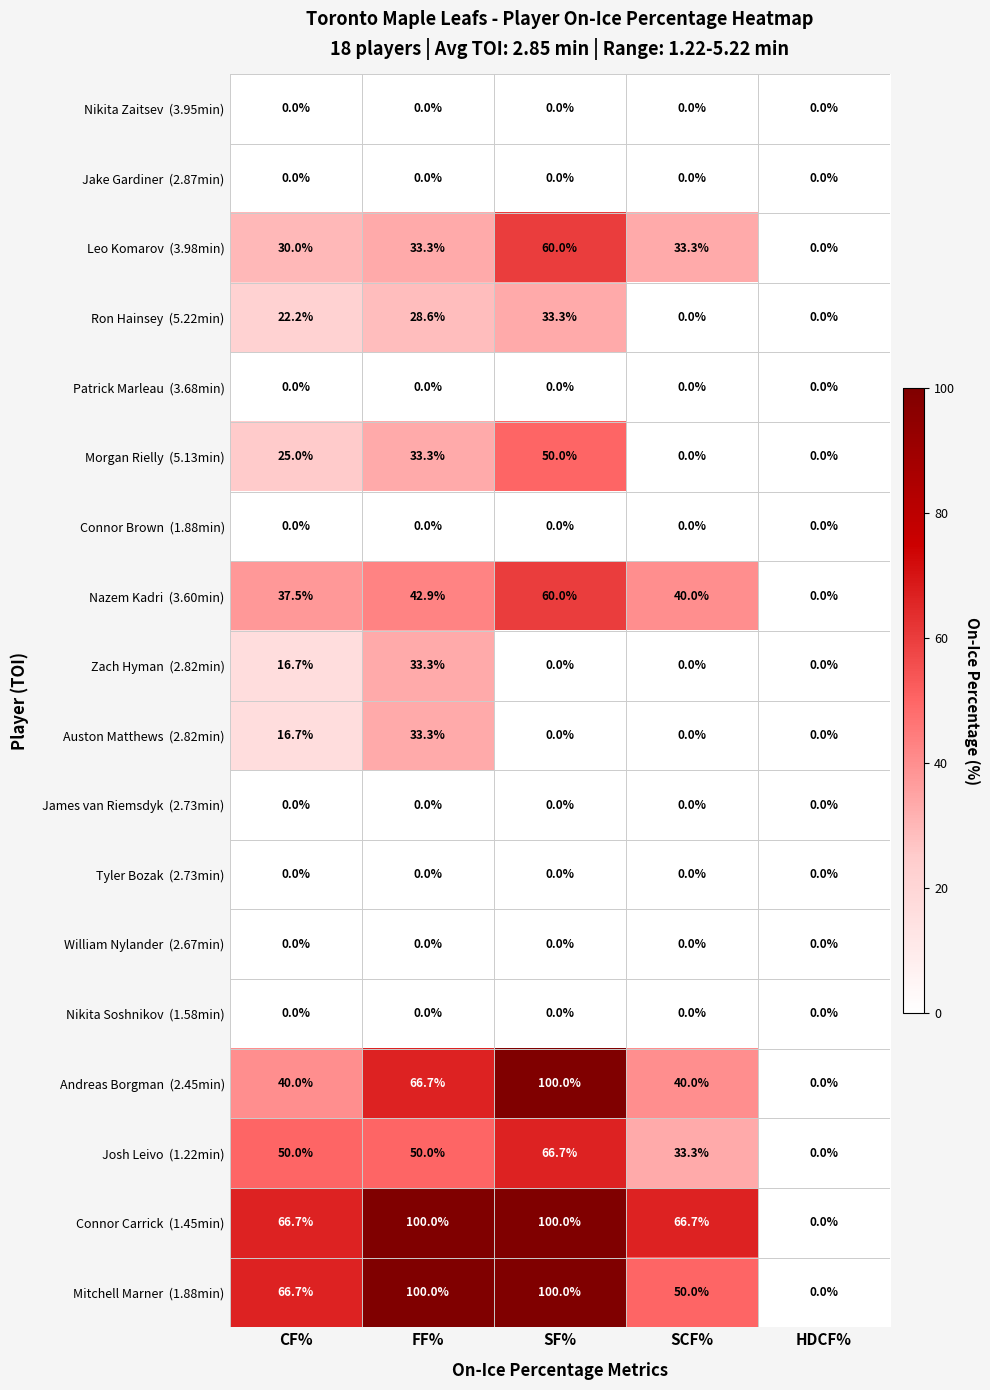

What is the difference between the highest and lowest values at SF%?

100.0